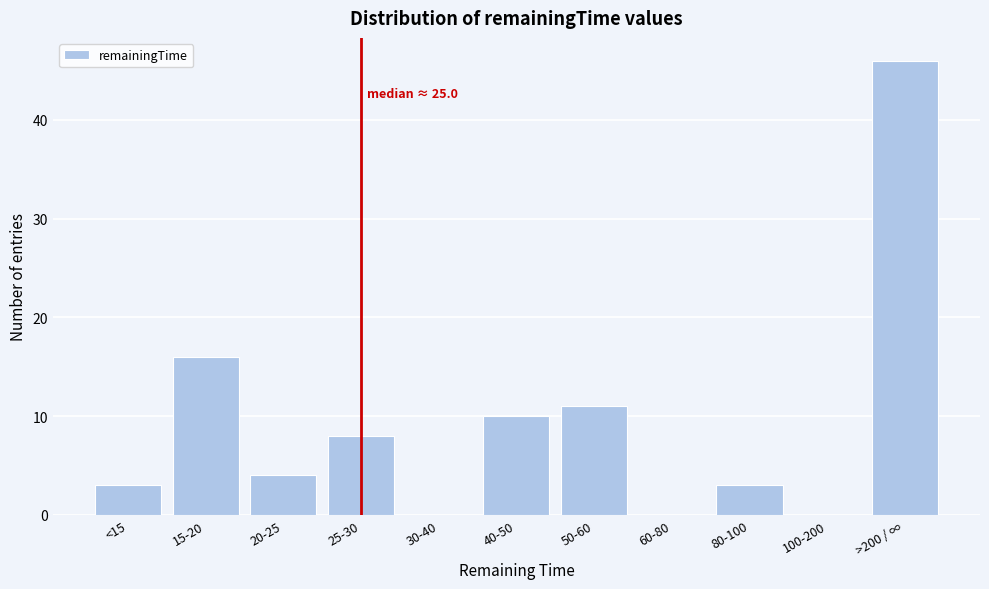

Reading left to right, what are all the values shown in this chart?

<15=3	15-20=16	20-25=4	25-30=8	30-40=0	40-50=10	50-60=11	60-80=0	80-100=3	100-200=0	>200 / ∞=46